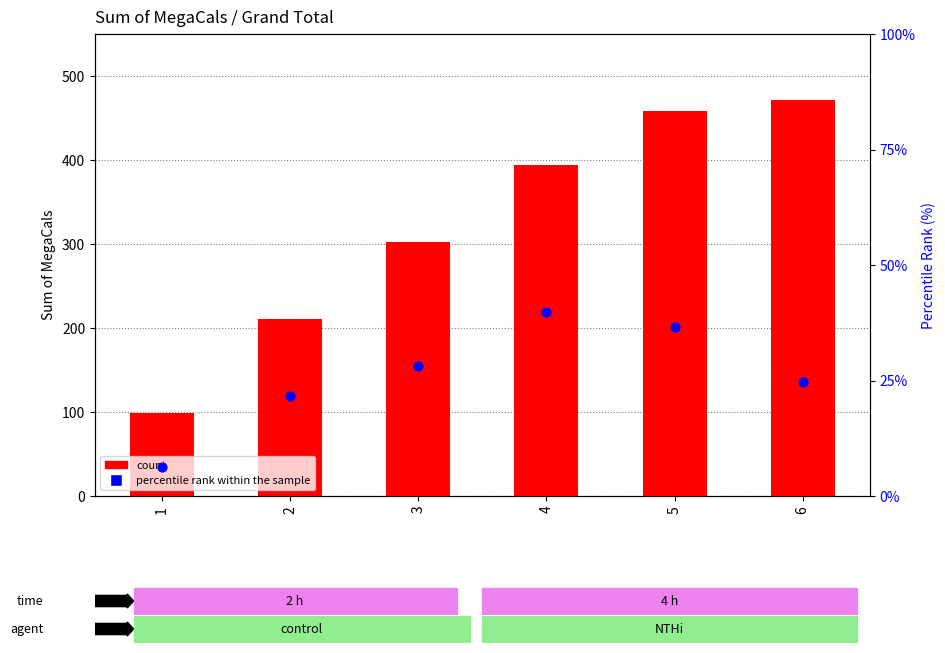

At how many categories does at least one series exceed 188?

5